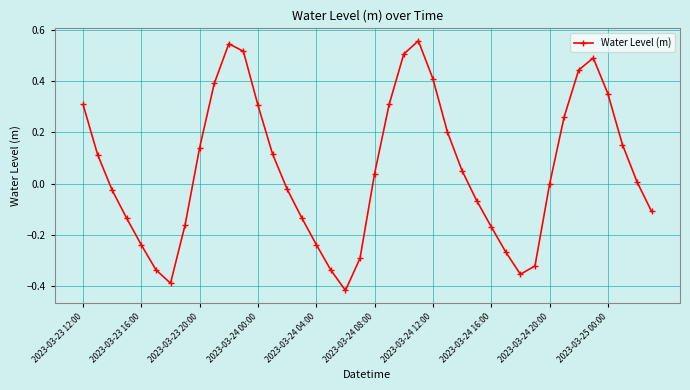

How many interior local valleys (lower than both neighbors) does the data have?

3